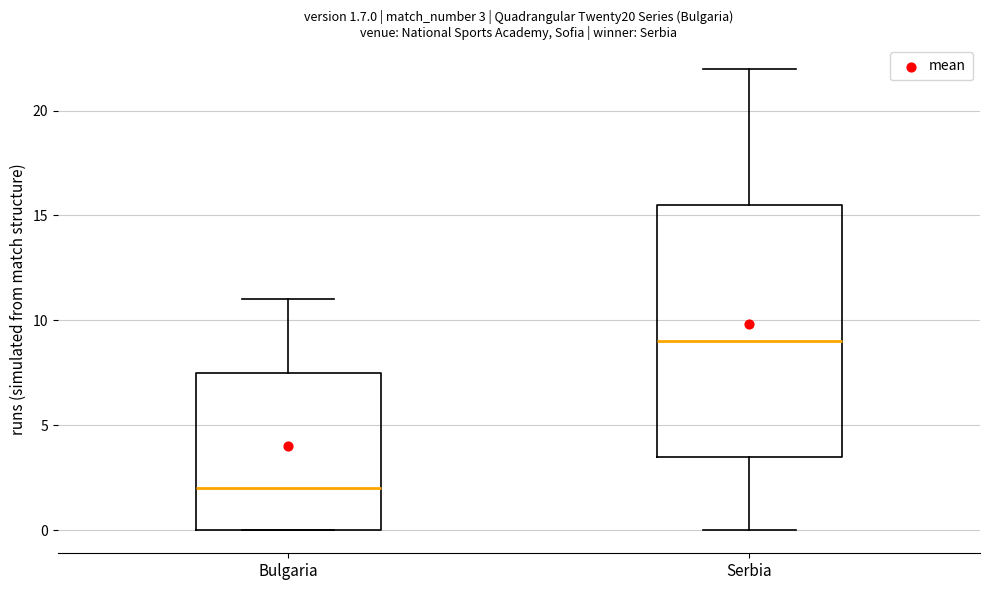

Which box has the highest median line?

Serbia